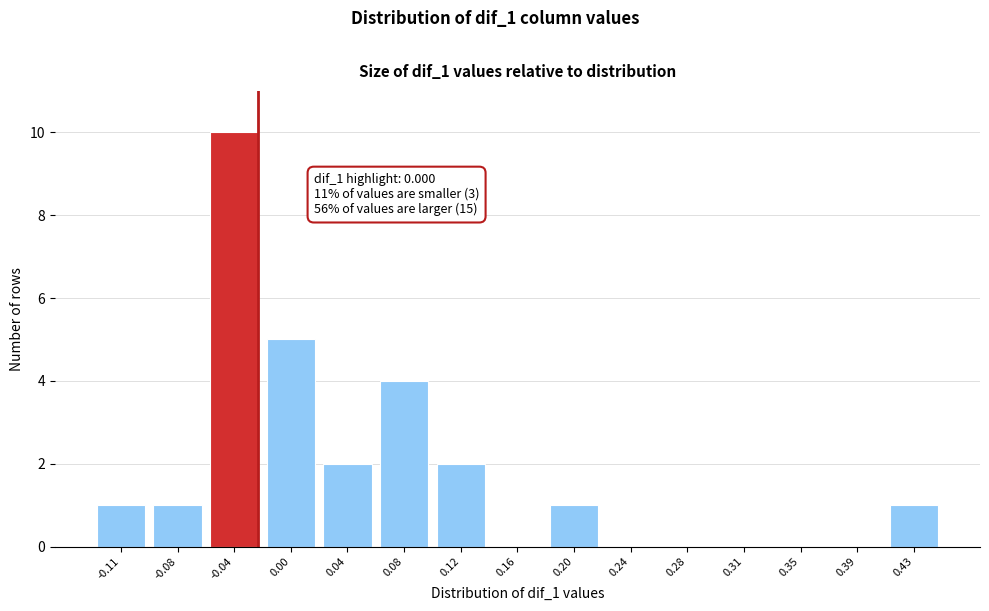

Reading left to right, what are all the values shown in this chart?

-0.11=1	-0.08=1	-0.04=10	0.00=5	0.04=2	0.08=4	0.12=2	0.16=0	0.20=1	0.24=0	0.28=0	0.31=0	0.35=0	0.39=0	0.43=1